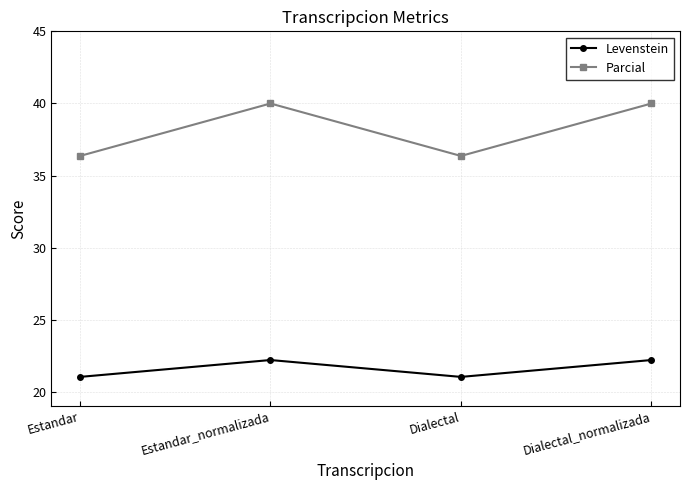

True or false: Levenstein and Parcial cross at least once.

False